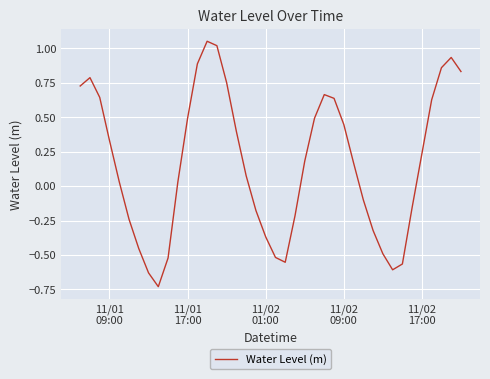

Count the number of values greater than 0.

24